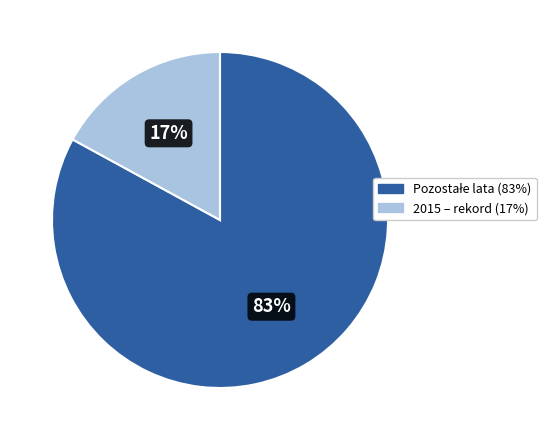

To the nearest percent, what is the difference between the largest and smallest slice percentages?

66%